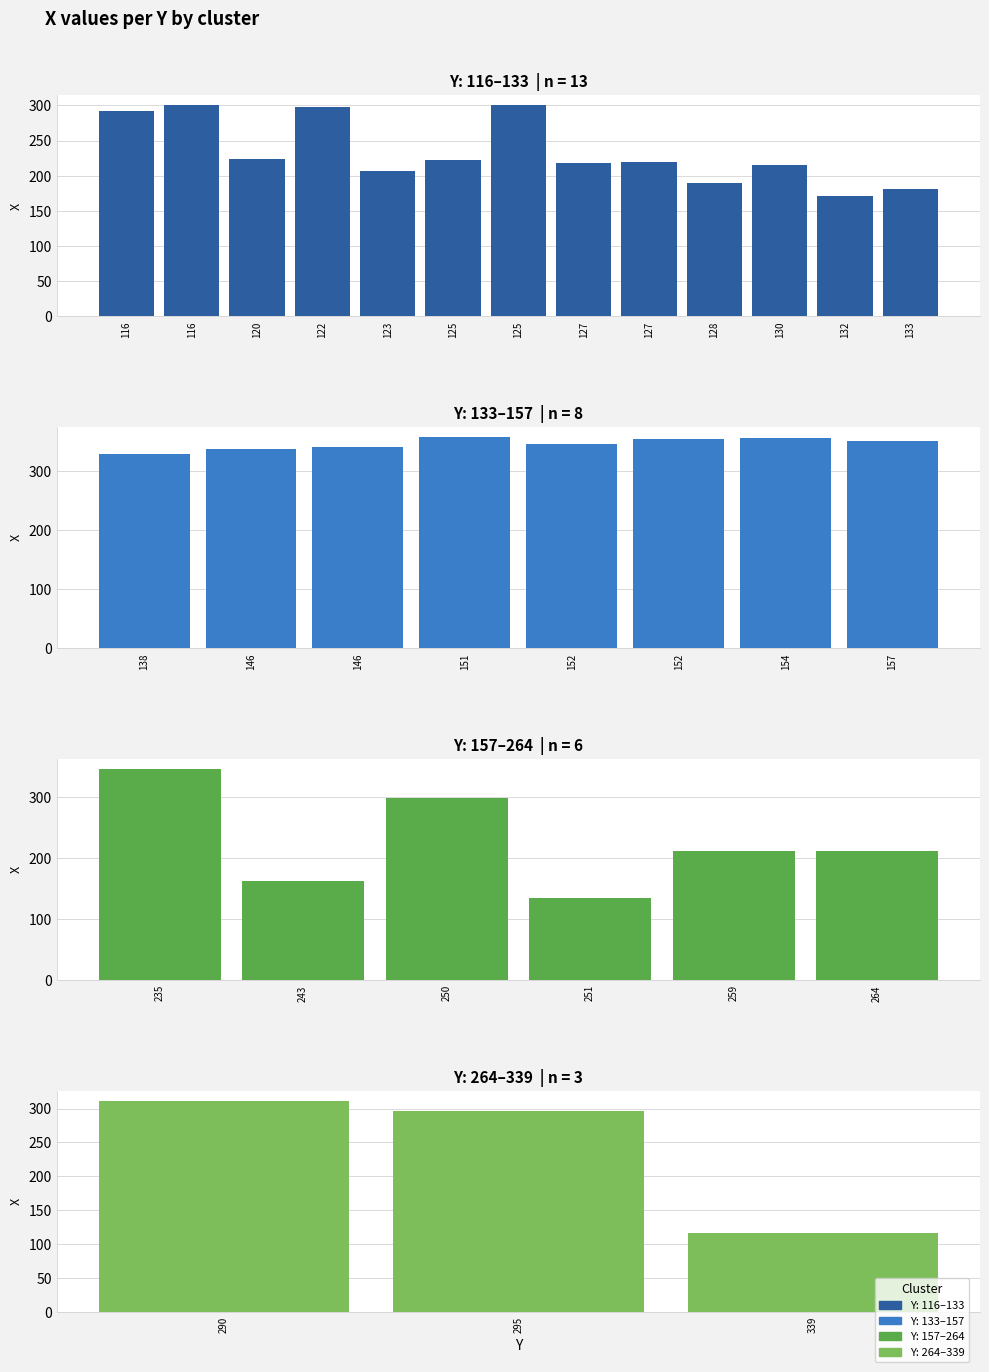

Is it true that the value at 295 is 97?

False